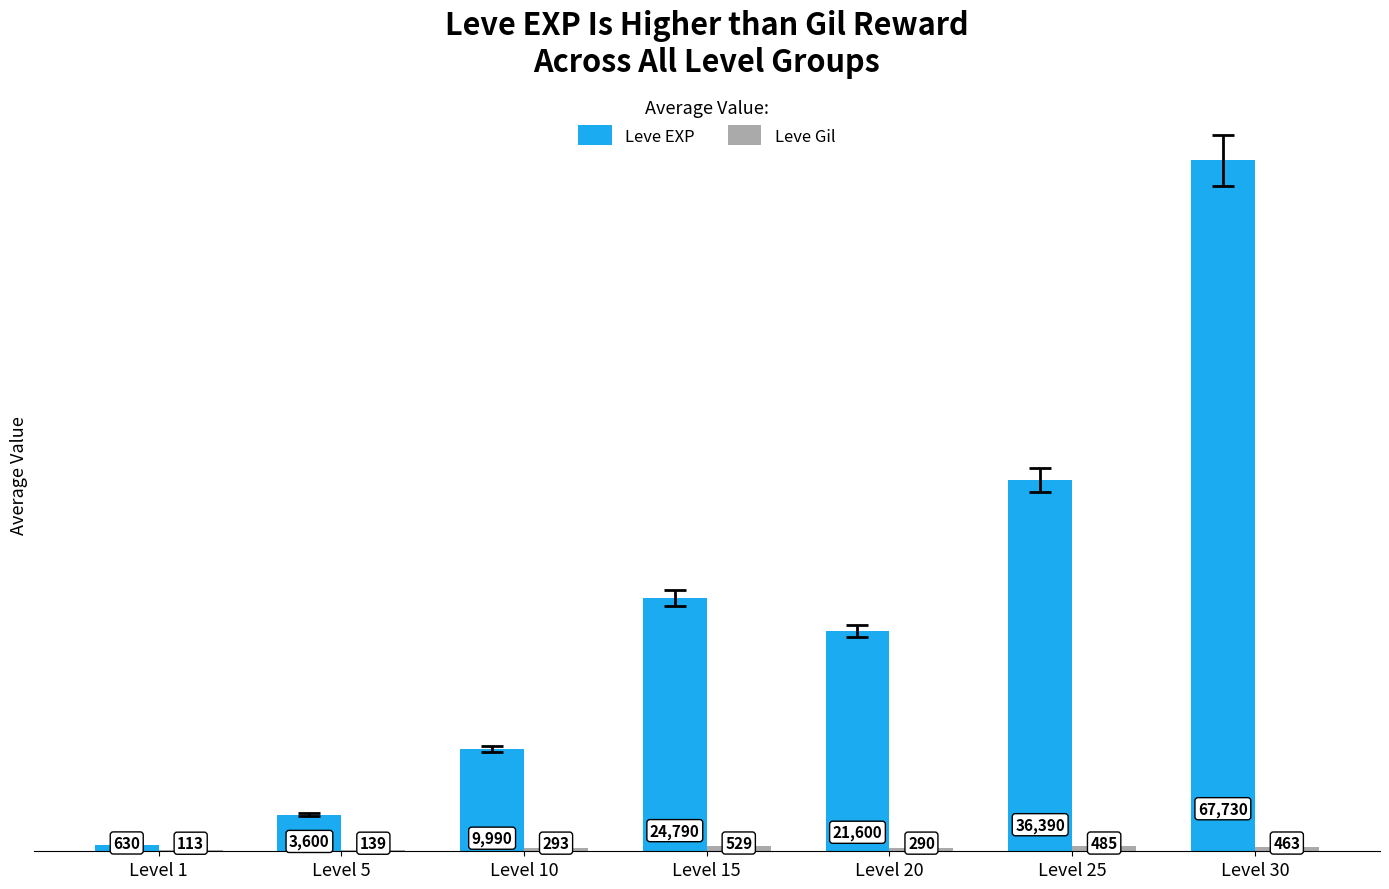

Read the Leve EXP value at Level 1, to the nearest 100.

600